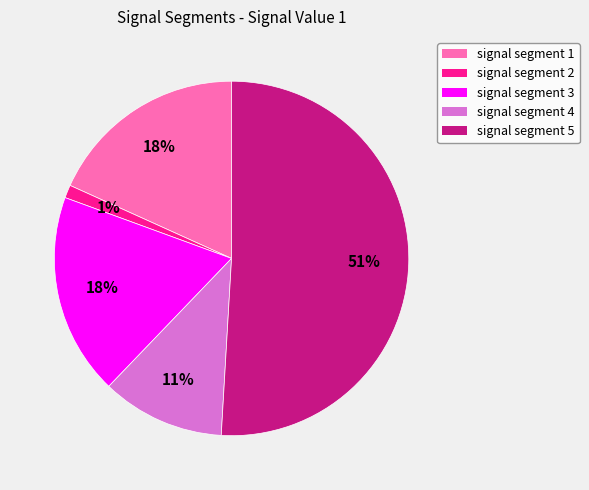

Which category has the smallest portion of the pie?

signal segment 2